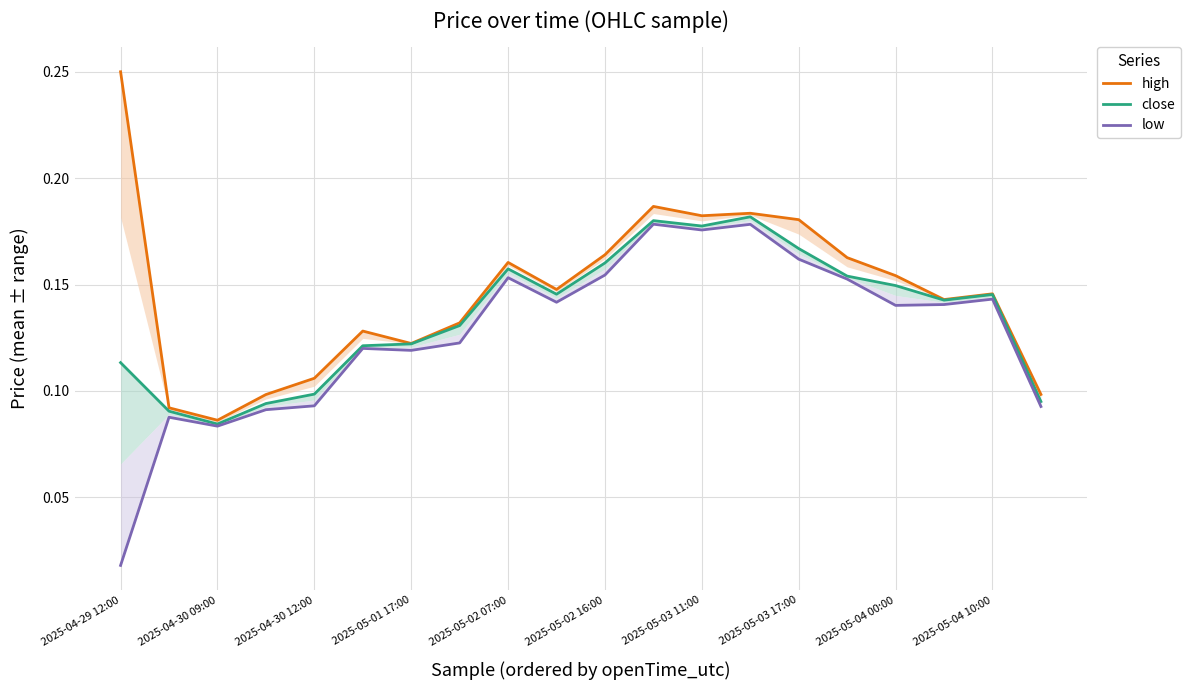

Between 2025-04-29 12:00 and 15, which is larger?

2025-04-29 12:00